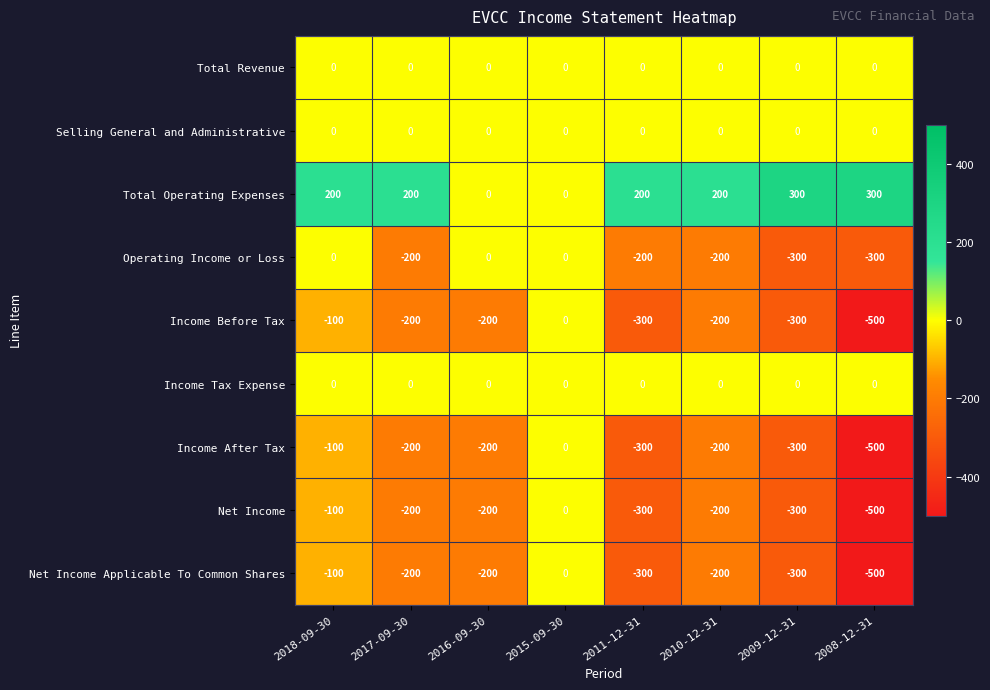

What is the difference between the highest and lowest values at 2018-09-30?

300